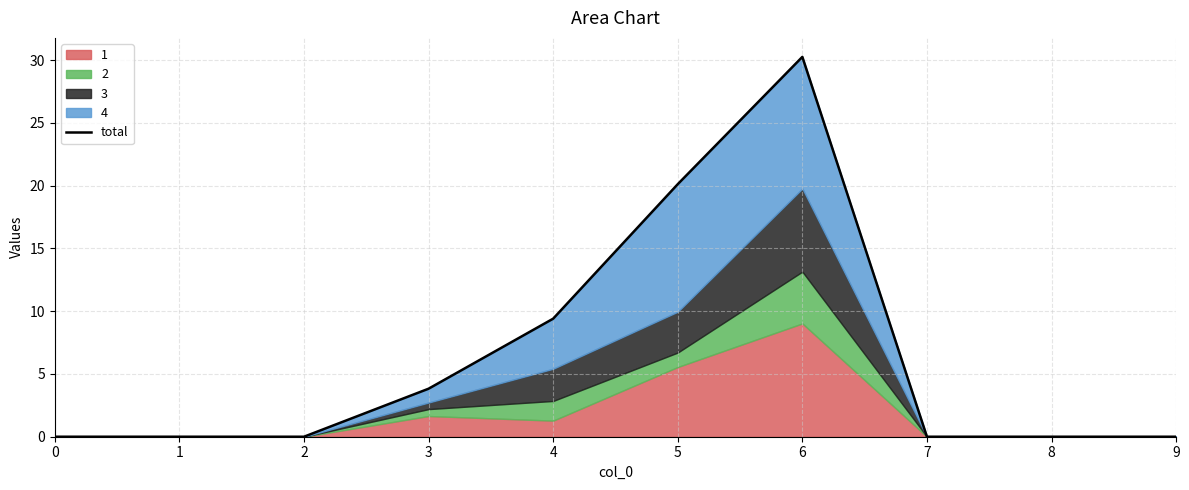

Does the chart display data point markers on the line(s)?

No